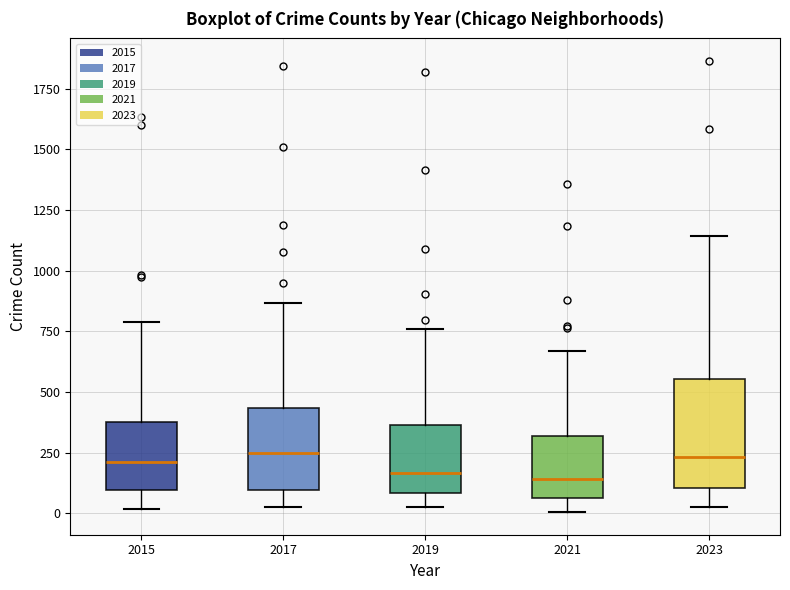

Reading left to right, transcribe this box plot: for each box, give where its median line is, the range the box spans, and where its two whiskers end, as read against the y-axis. The values are not printed on the chart, so give them approximately, as read against the axis.

2015: median 200, box 100 to 400, whiskers 0 to 800
2017: median 250, box 100 to 450, whiskers 50 to 850
2019: median 150, box 100 to 350, whiskers 0 to 750
2021: median 150, box 50 to 300, whiskers 0 to 650
2023: median 250, box 100 to 550, whiskers 50 to 1150